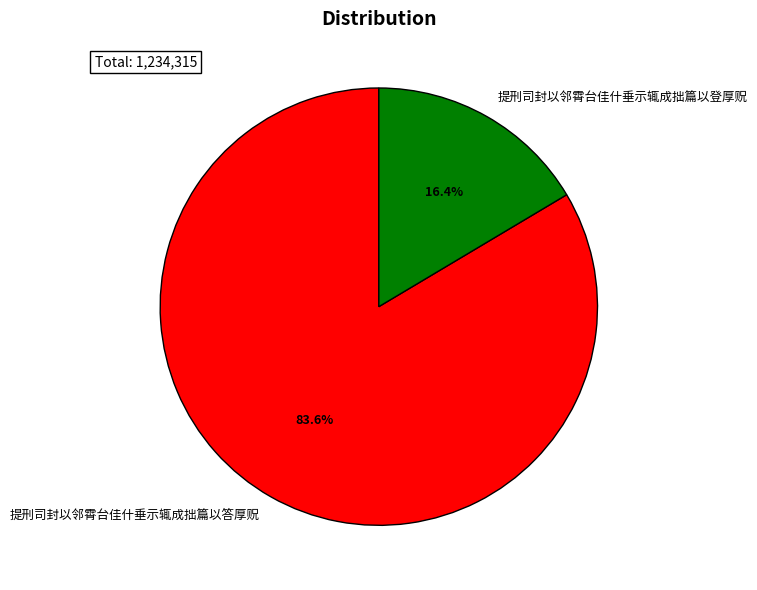

Which slice is the smallest?

提刑司封以邻霄台佳什垂示辄成拙篇以登厚贶